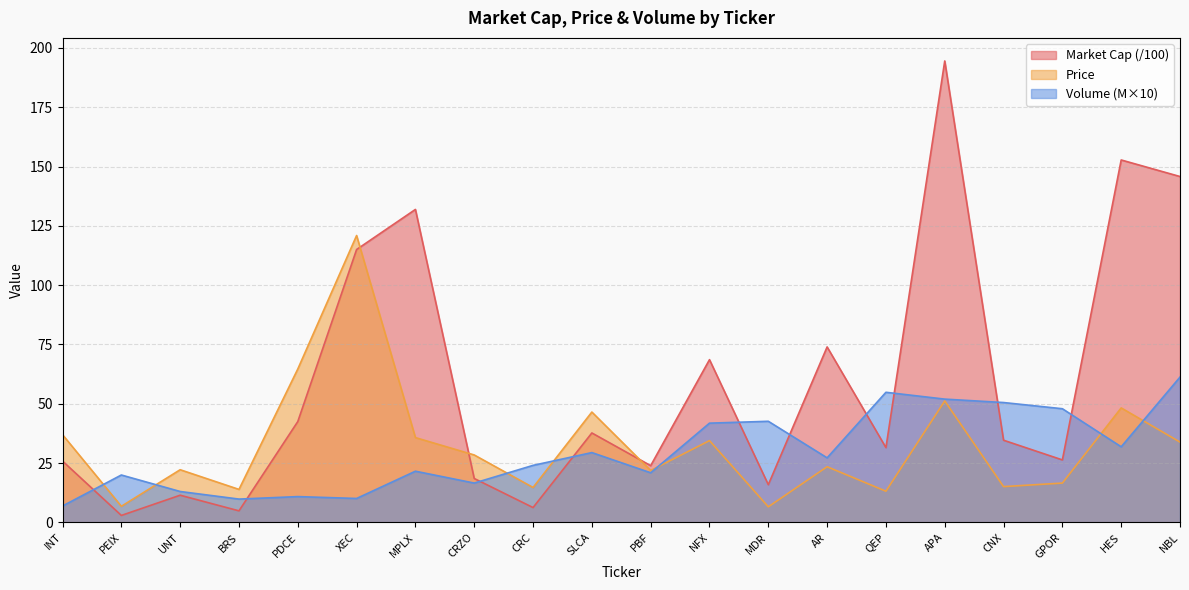

What is the difference between the Market Cap values at NFX and HES?

84.2